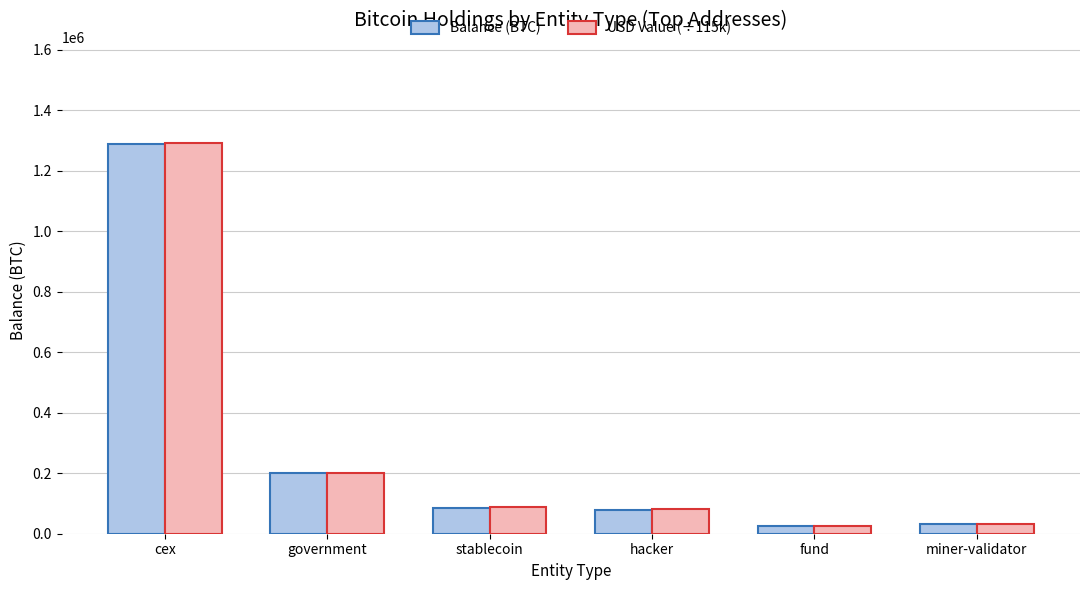

What is the average value of the USD Value (÷115k) series?

286087.2